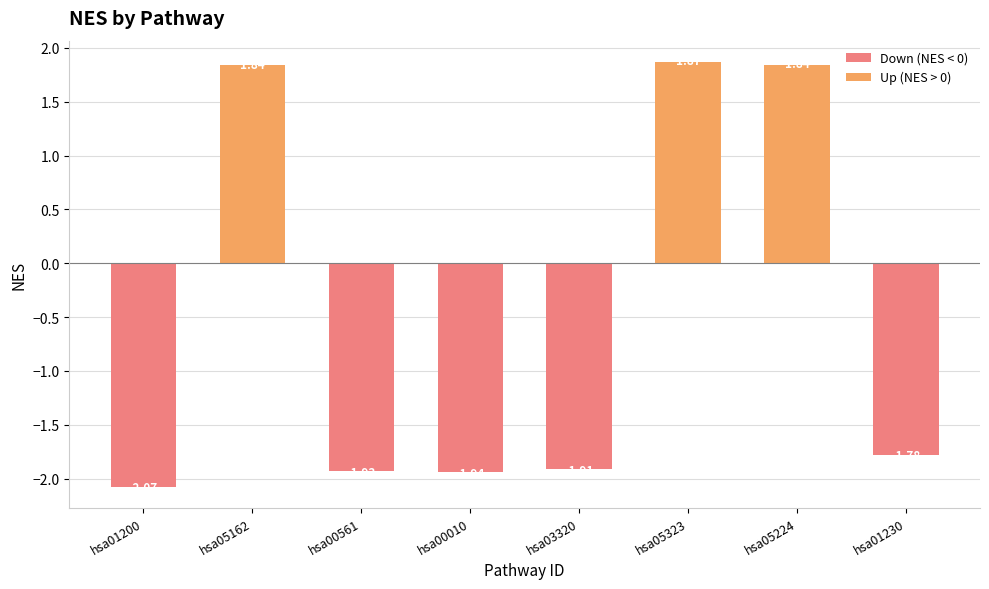

The chart shows a value of -1.9 at hsa00010. True or false?

True